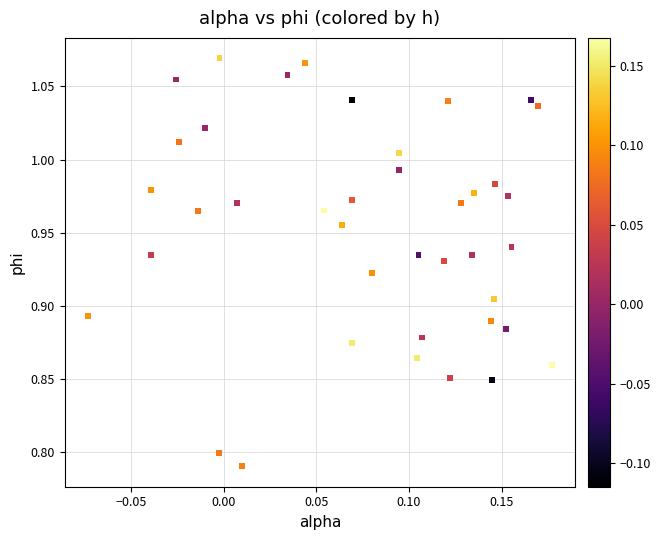

What is the range of Y values (max minus min)?

0.3